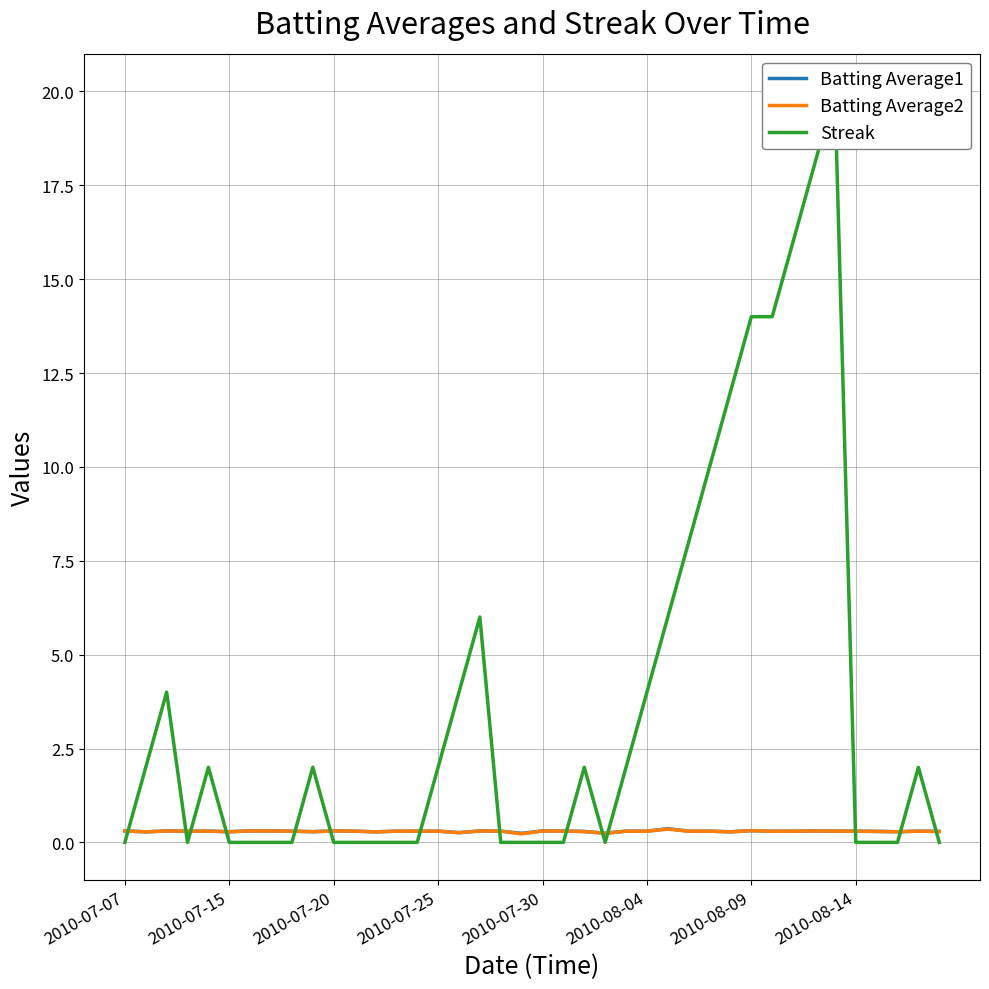

Rank the series at 24 from highest to lowest value.

Streak, Batting Average1, Batting Average2